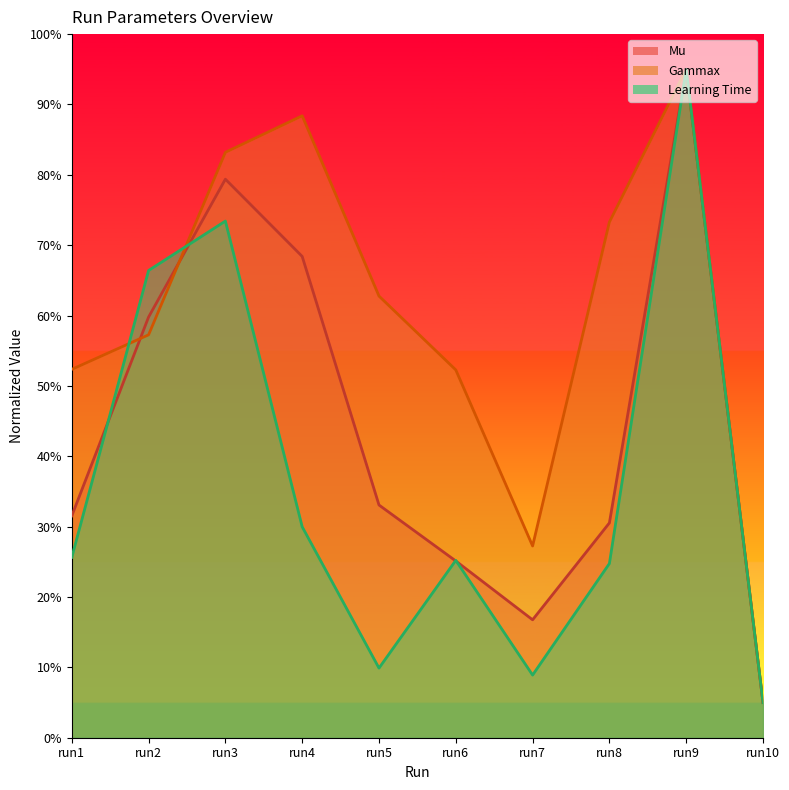

At which category is the sum across all series the highest?

run9